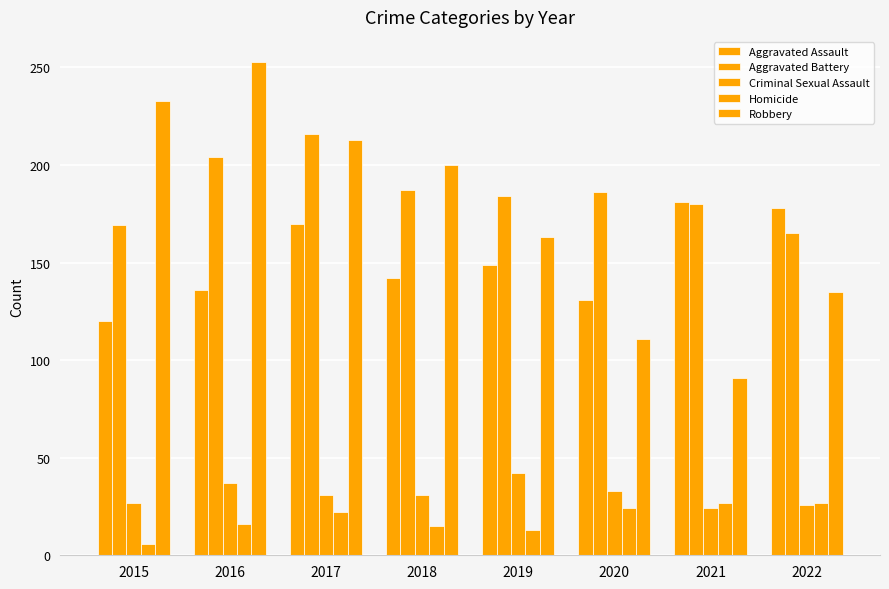

At which label does Homicide first exceed 22?

2020